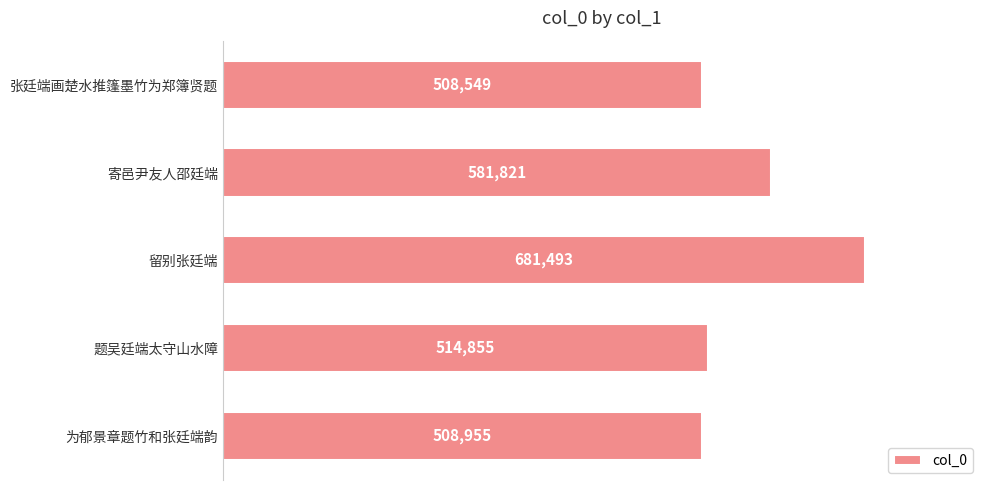

Reading top to bottom, what are all the values shown in this chart?

508549	581821	681493	514855	508955